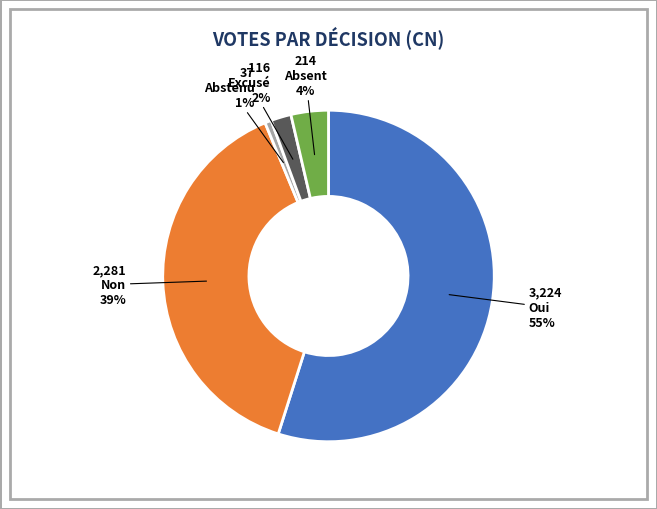

To the nearest percent, what is the average slice percentage?

20%